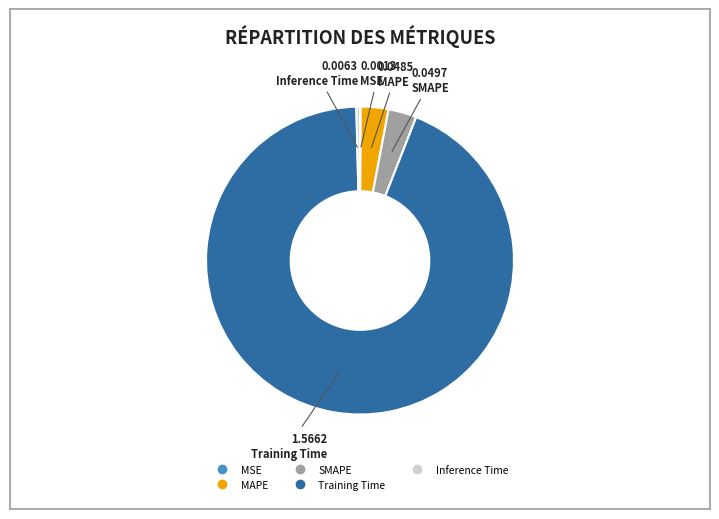

True or false: Training Time accounts for 99% of the total.

False